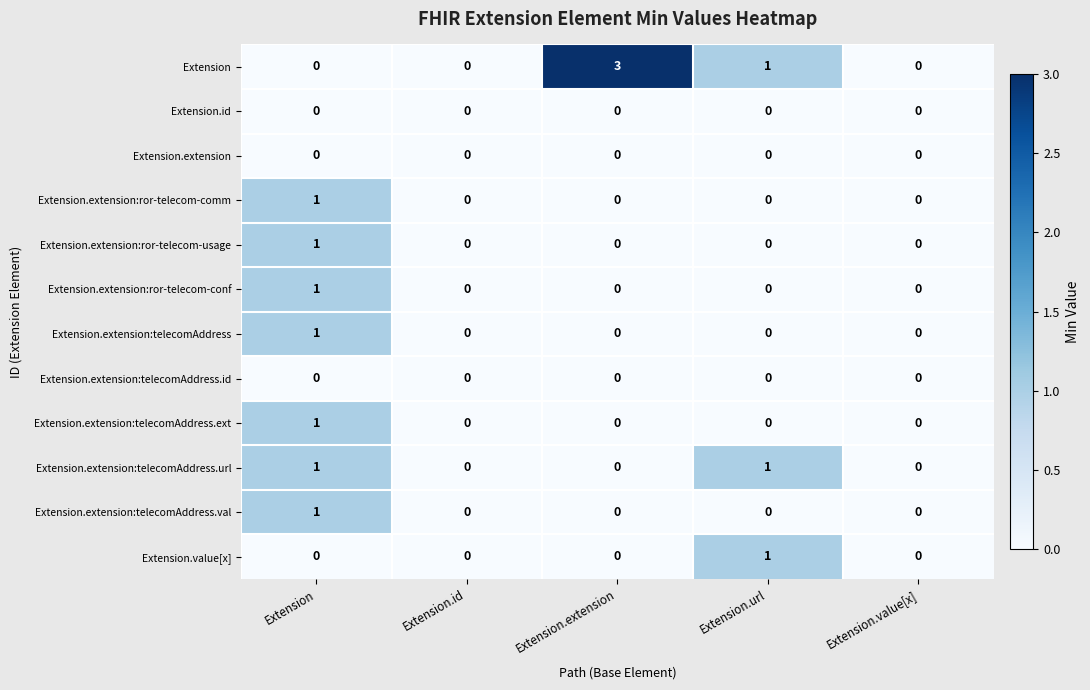

Which series has the largest total across all categories?

Extension